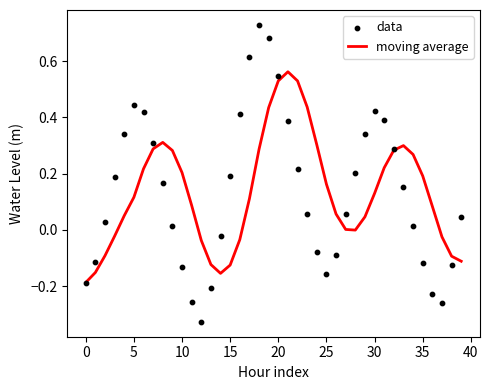

Which series contains the highest Y value?

data